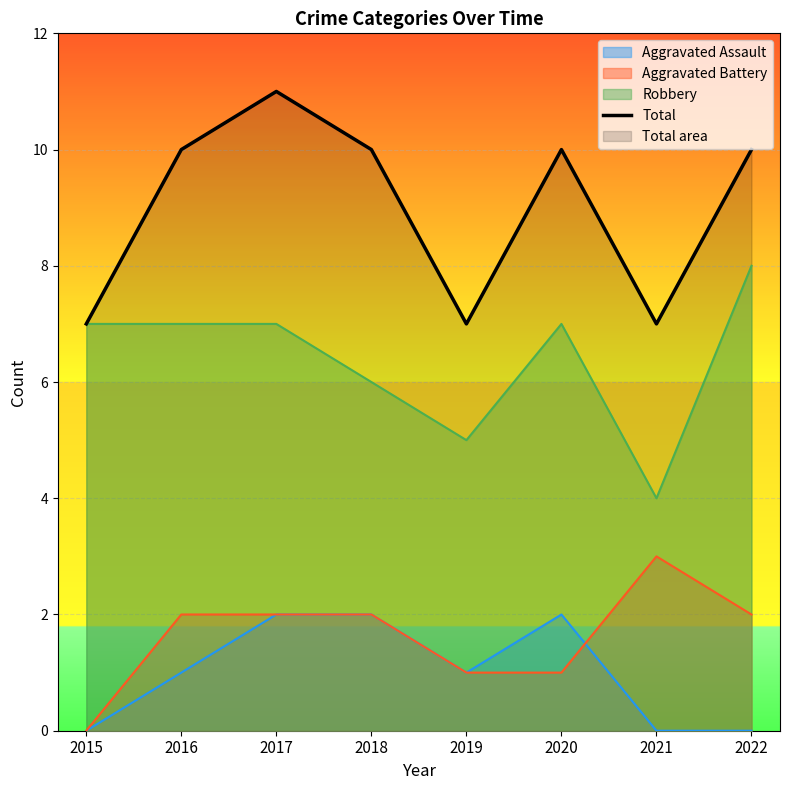

What is the value of the 2nd point from the left?

10